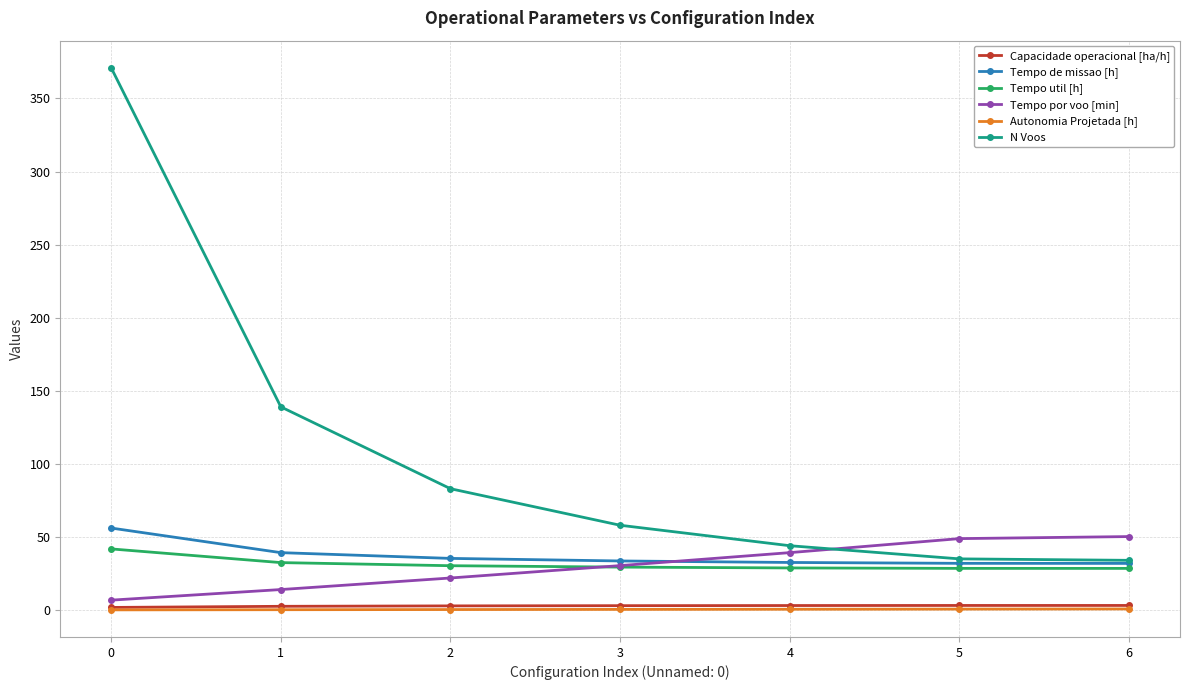

How many data points does each series have?

7